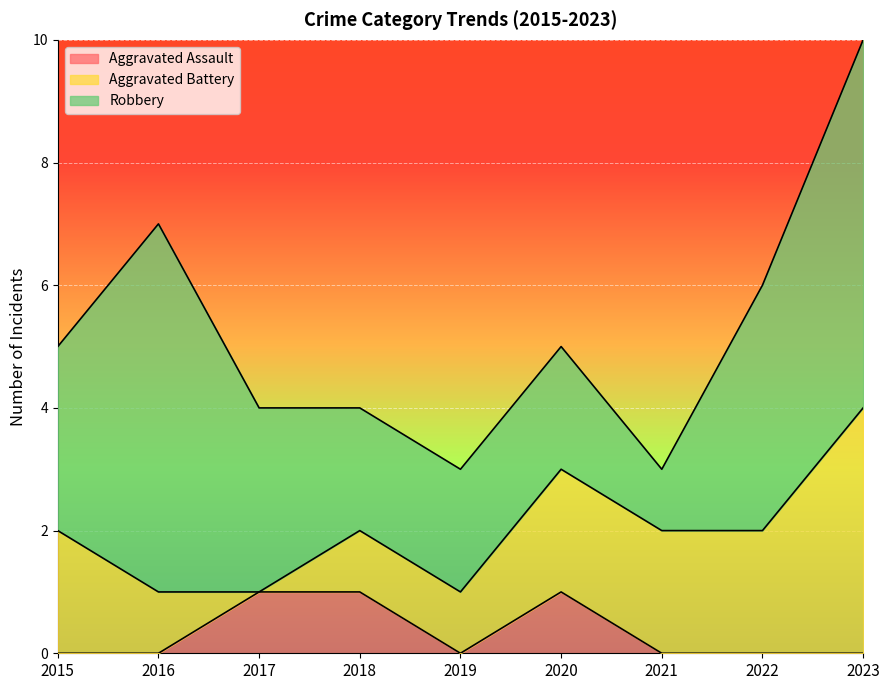

True or false: Robbery has more than 2 interior local peaks.

False